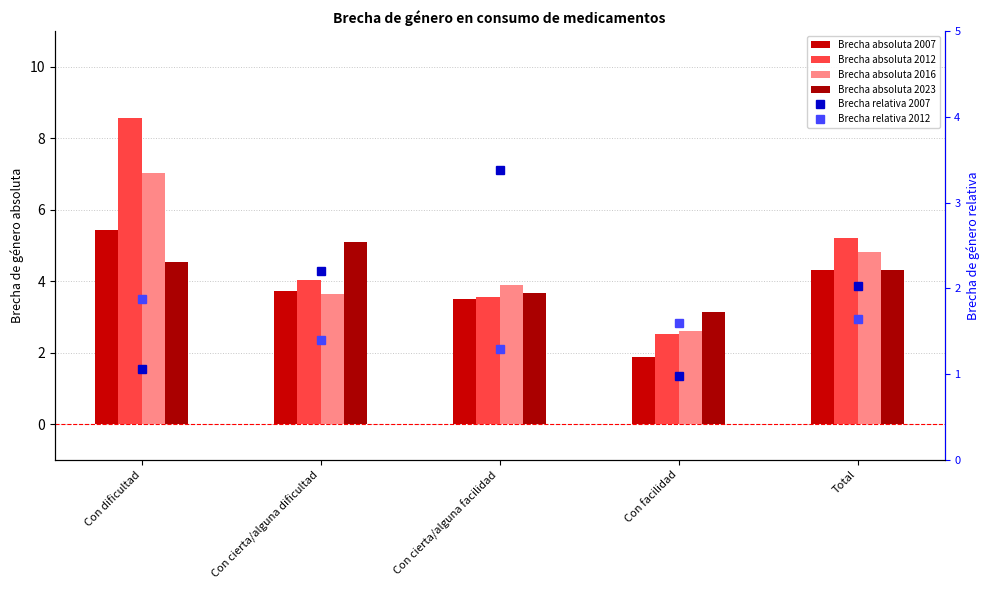

What is the difference between the highest and lowest values at Con dificultad?

7.5